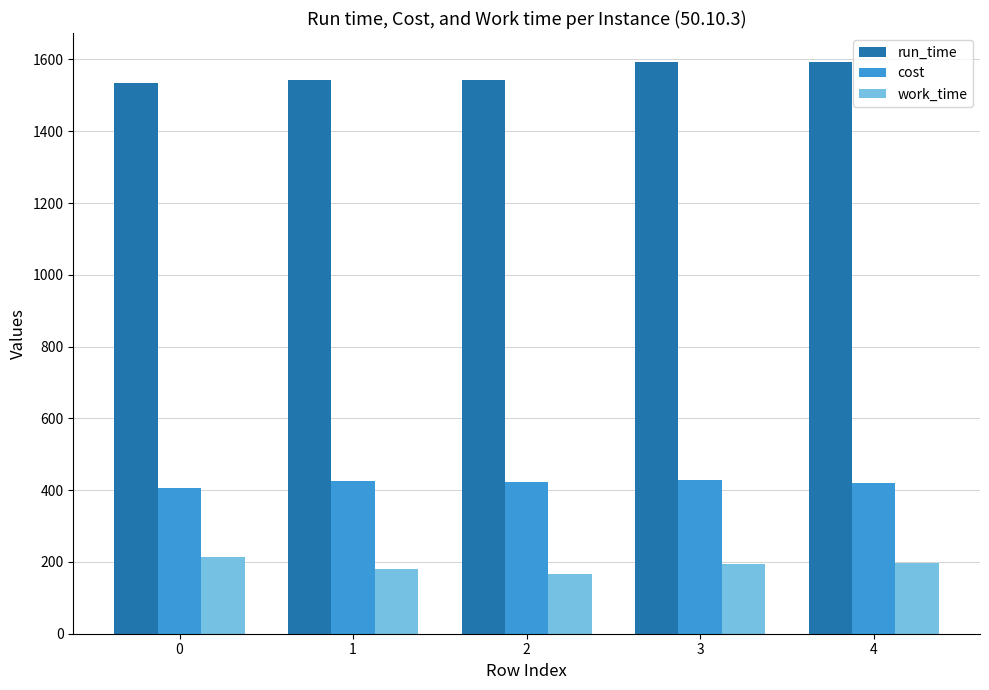

Rank the series at 2 from highest to lowest value.

run_time, cost, work_time